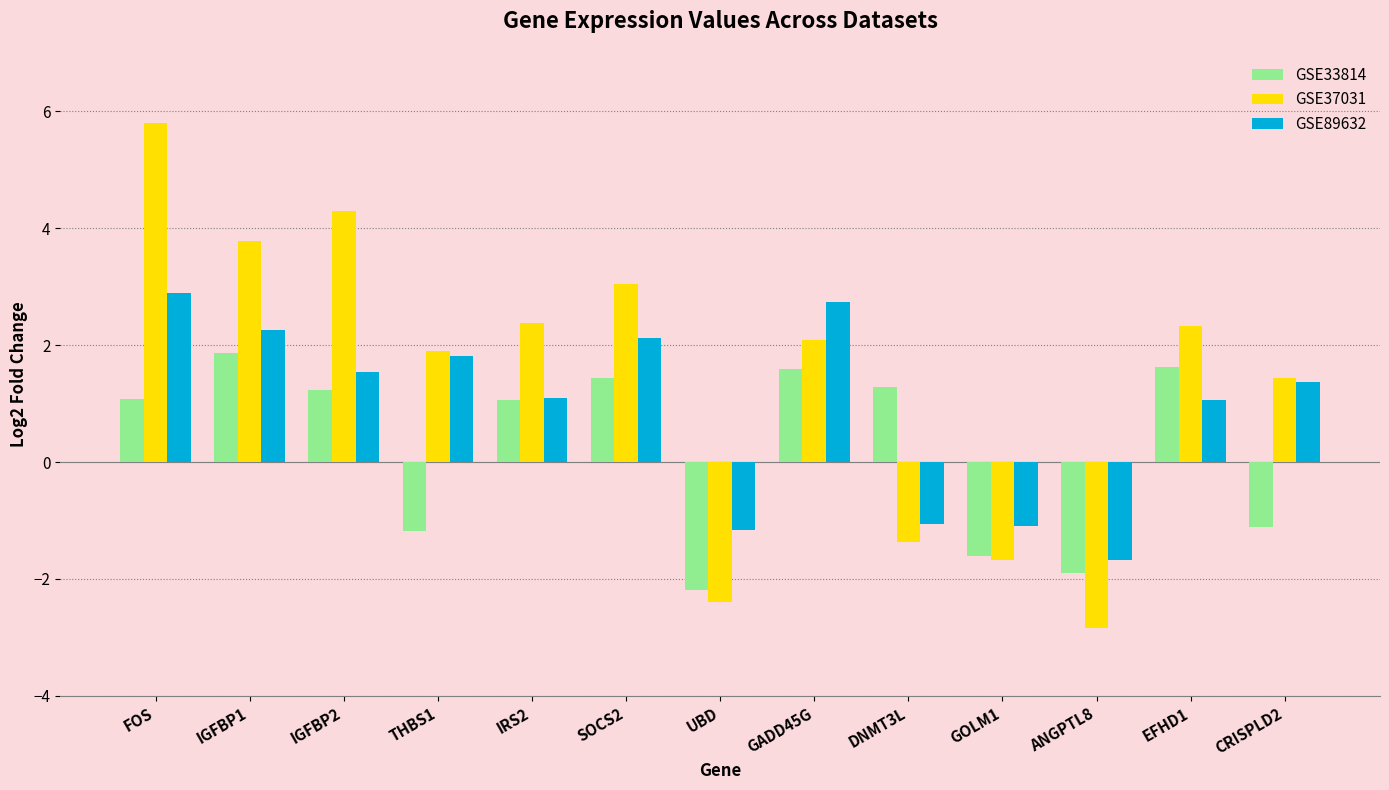

True or false: GSE33814 has a value of -1.1 at CRISPLD2.

True